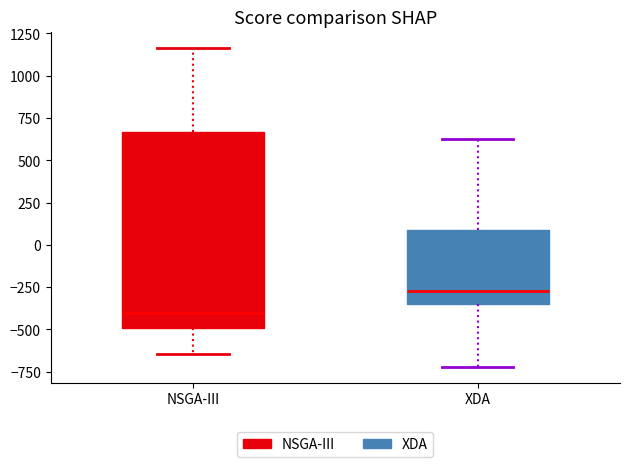

Reading left to right, transcribe this box plot: for each box, give where its median line is, the range the box spans, and where its two whiskers end, as read against the y-axis. The values are not printed on the chart, so give them approximately, as read against the axis.

NSGA-III: median -400, box -500 to 650, whiskers -650 to 1150
XDA: median -250, box -350 to 100, whiskers -700 to 650